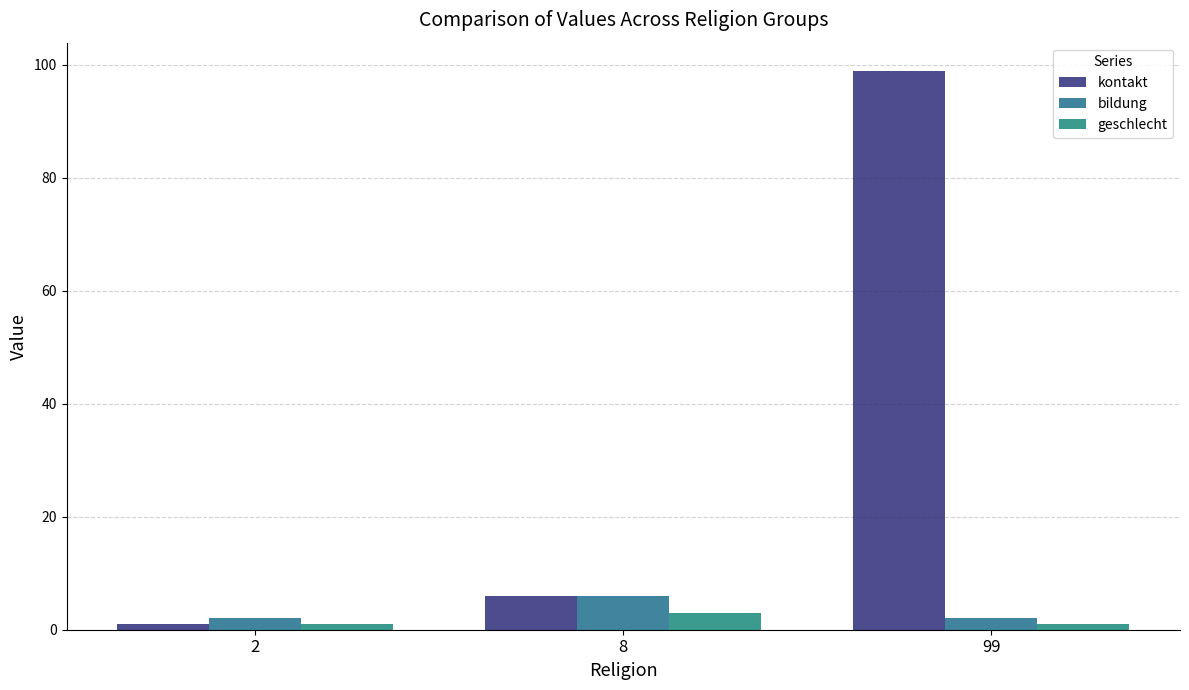

What is the difference between the maximum and minimum values in the geschlecht series?

2